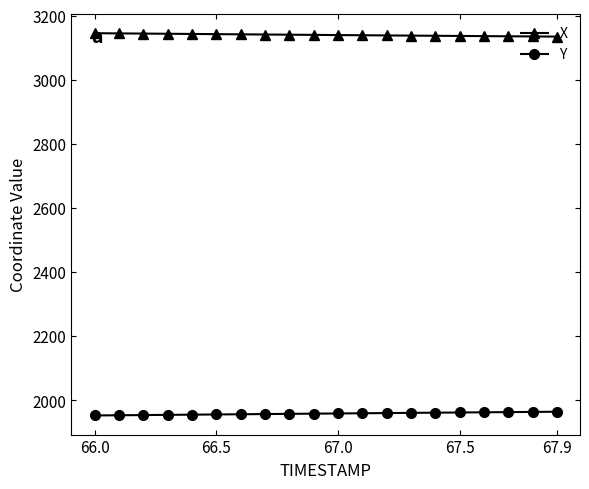

True or false: X and Y intersect in this chart.

False